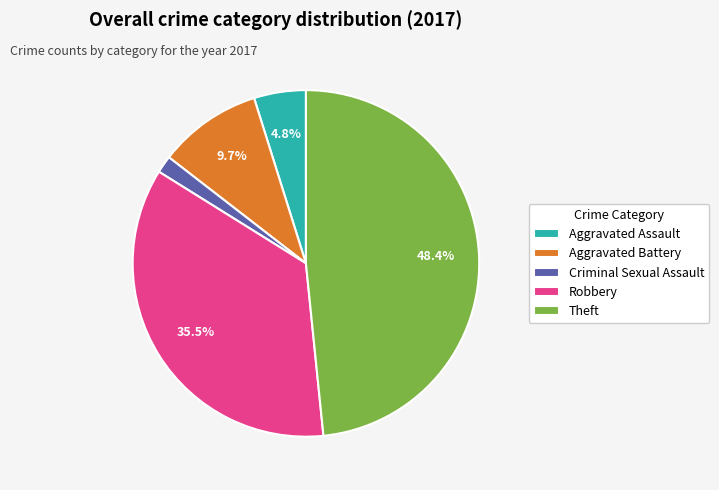

Rank the categories by value from highest to lowest.

Theft, Robbery, Aggravated Battery, Aggravated Assault, Criminal Sexual Assault